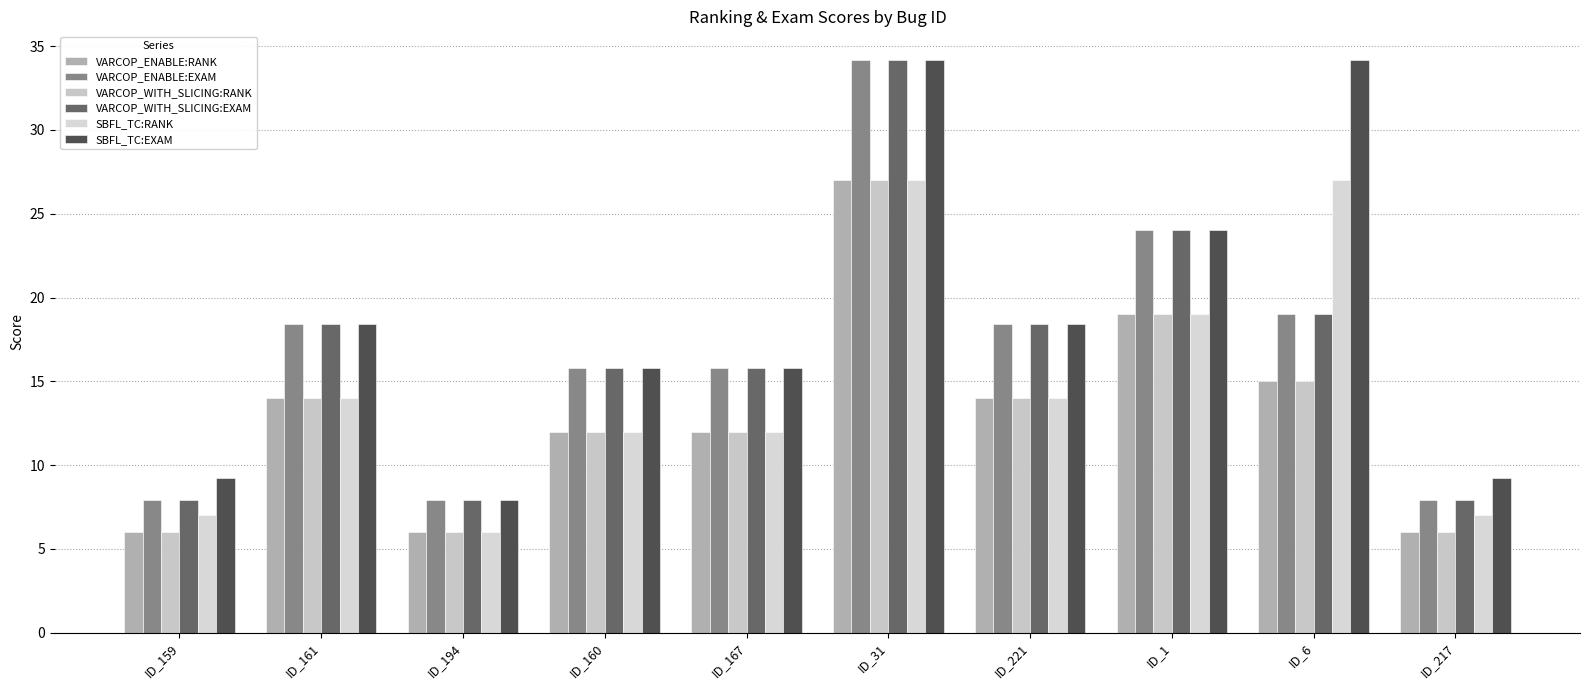

True or false: VARCOP_WITH_SLICING:EXAM has a value of 13.8 at ID_159.

False